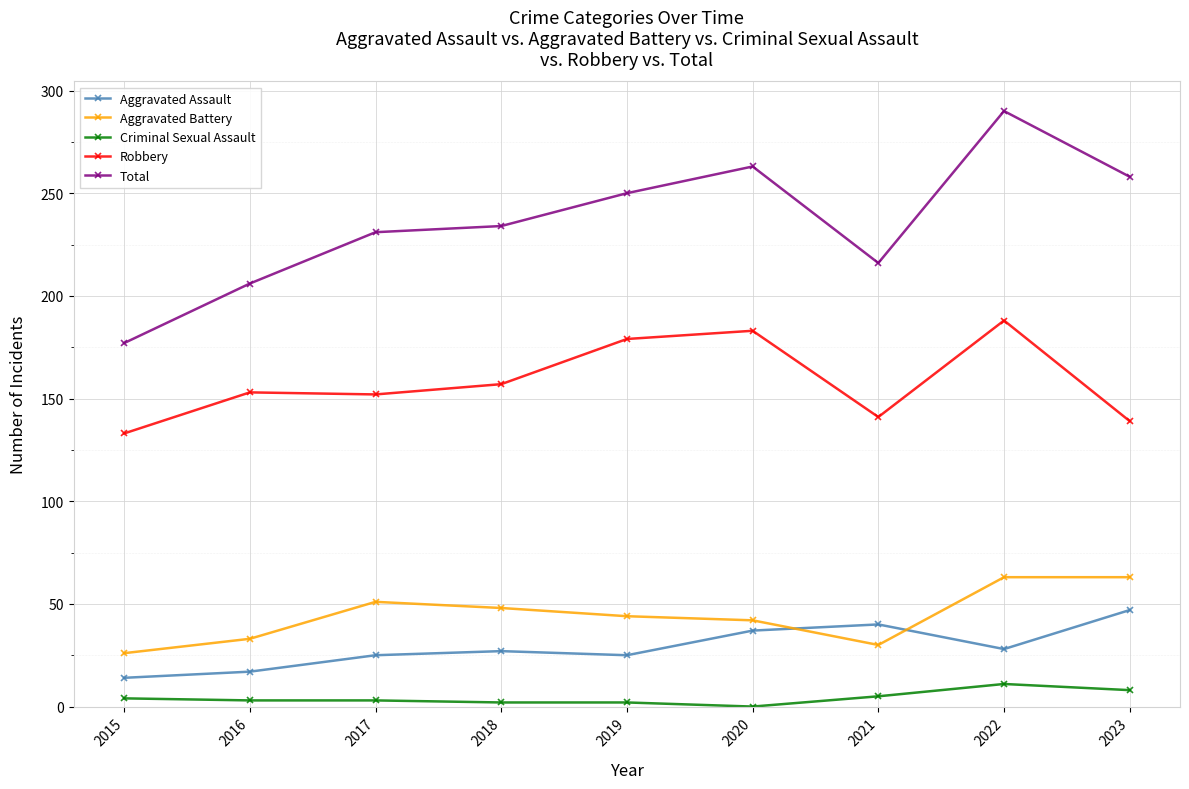

What is the total value across all series at 2016?

412